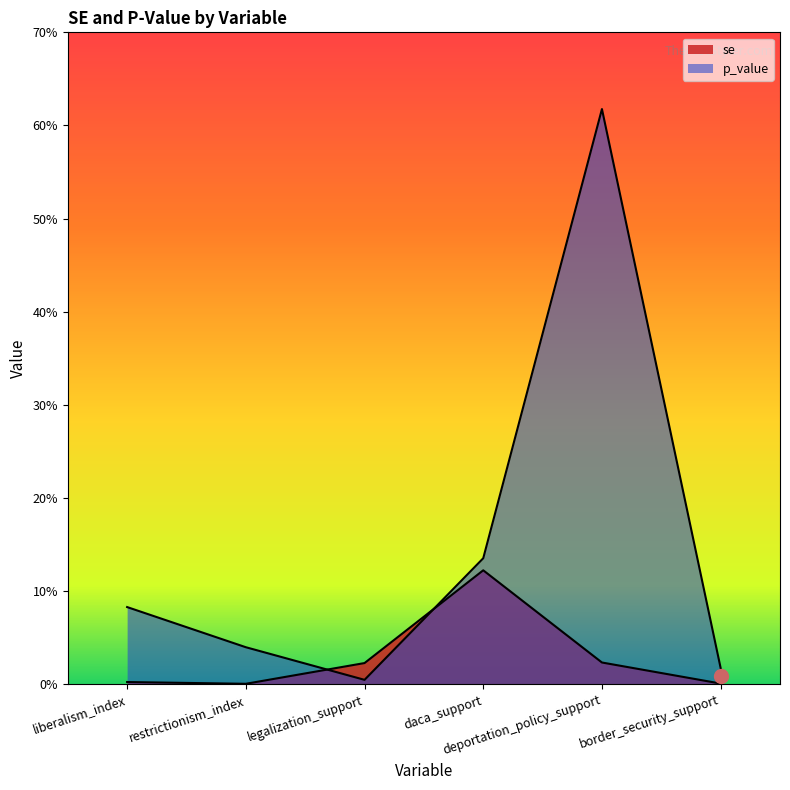

Count the number of categories in the chart.

6